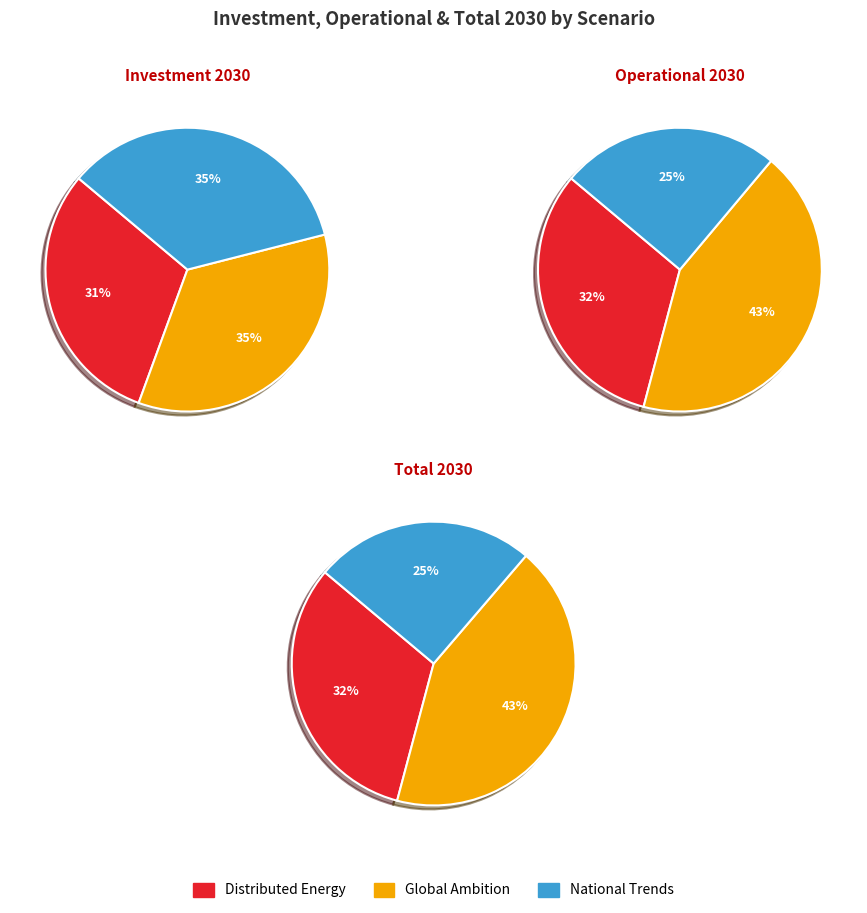

What is the largest slice in the pie chart?

Global Ambition